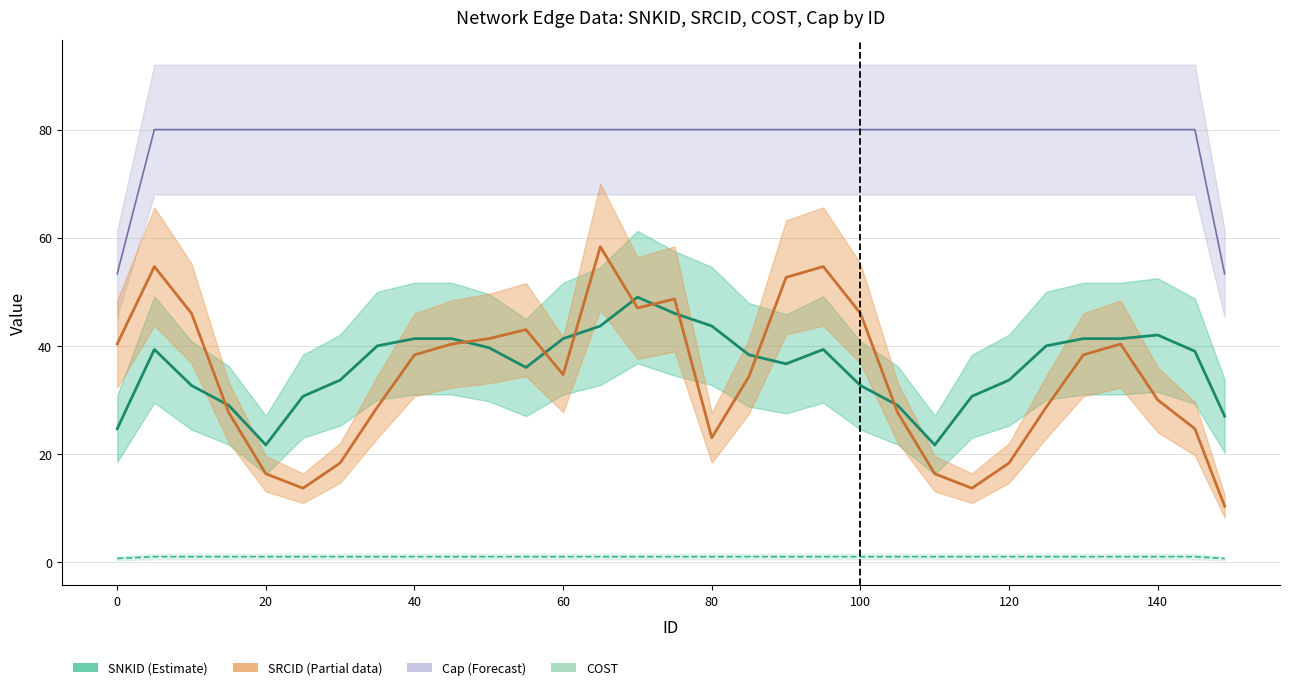

Is it true that Cap equals 109 at 115?

False